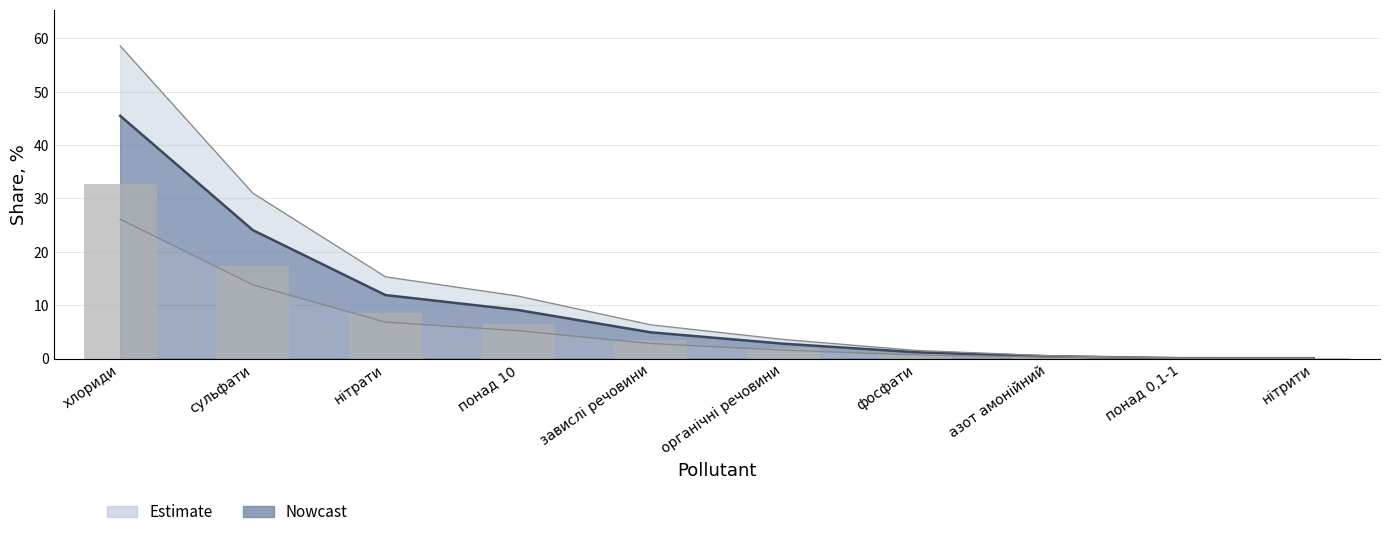

What is the label of the 5th bar from the left?

завислі речовини